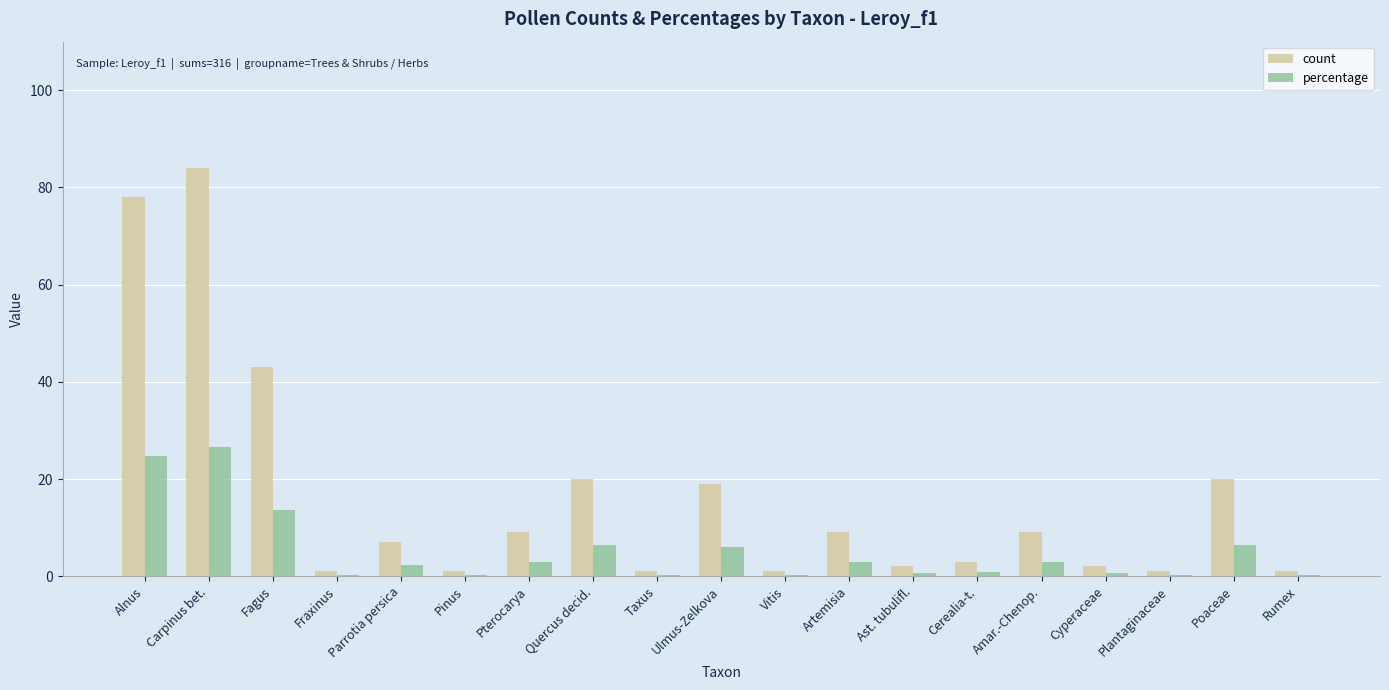

What is the sum of the count values at Fagus and Carpinus bet.?

127.0